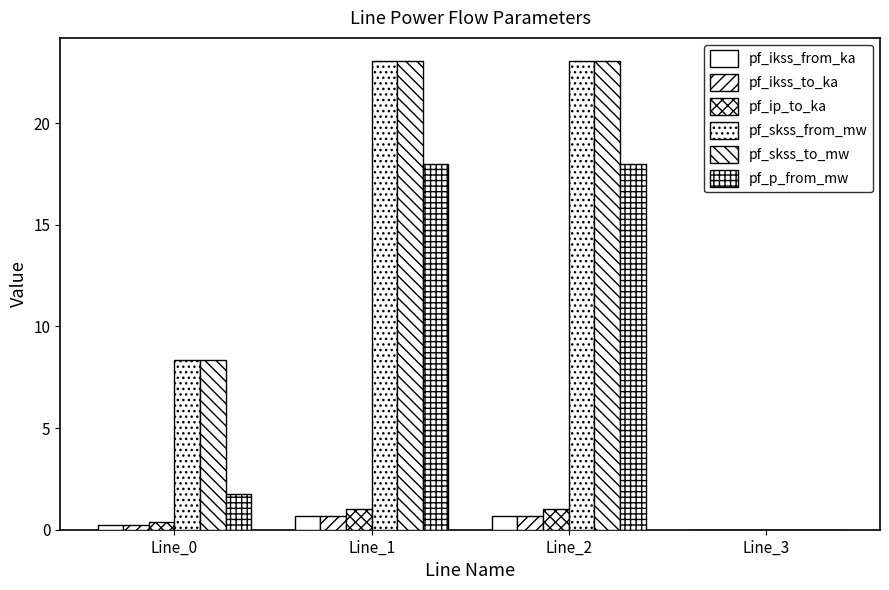

What is the difference between the pf_ikss_to_ka values at Line_0 and Line_2?

0.4